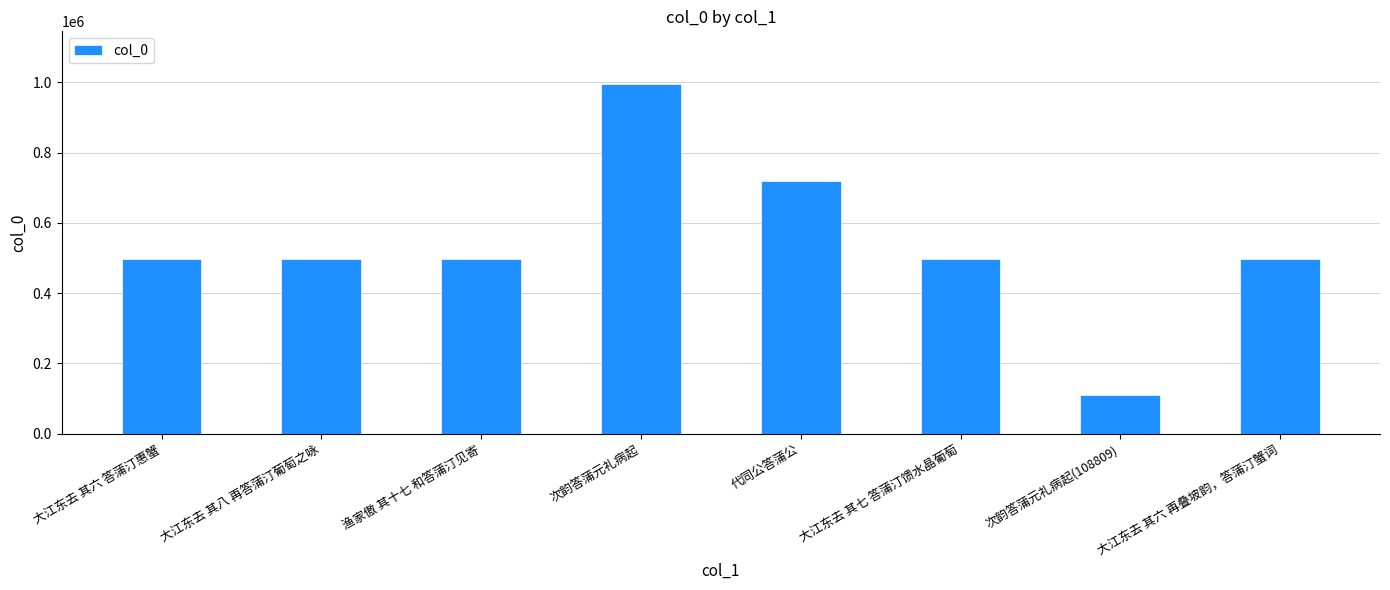

What is the smallest value displayed?

108809